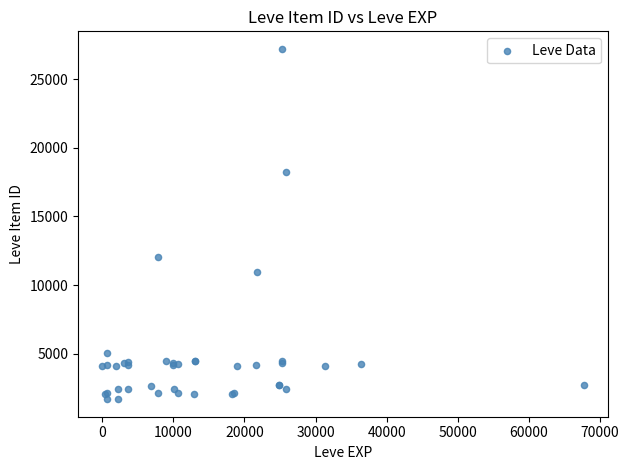

What Y value in the scatter plot is closest to 14448?

12018